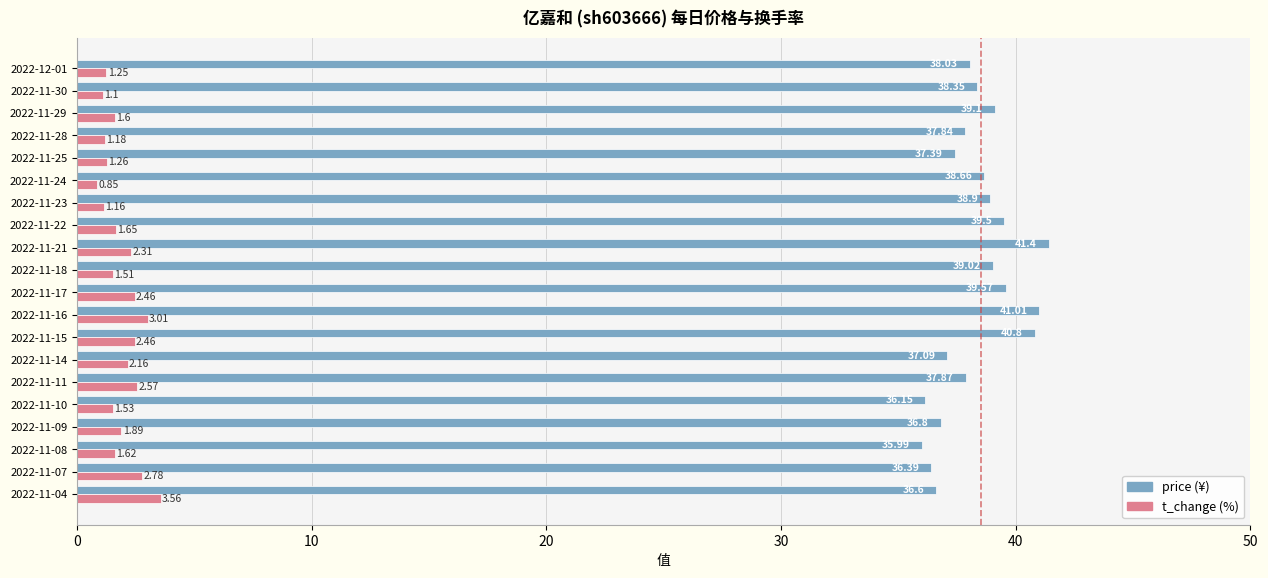

At which category is the sum across all series the highest?

2022-11-16